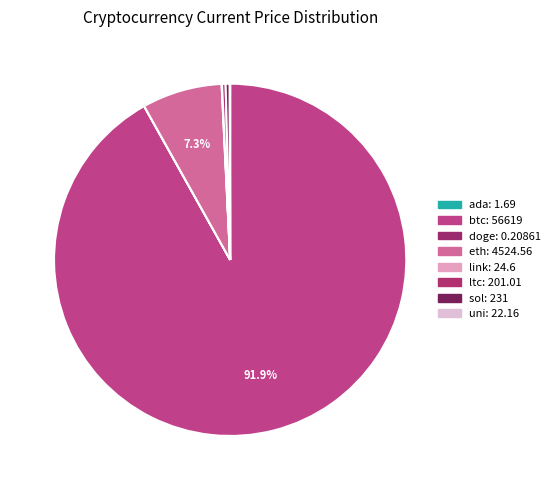

The link slice represents 0% of the pie. True or false?

True